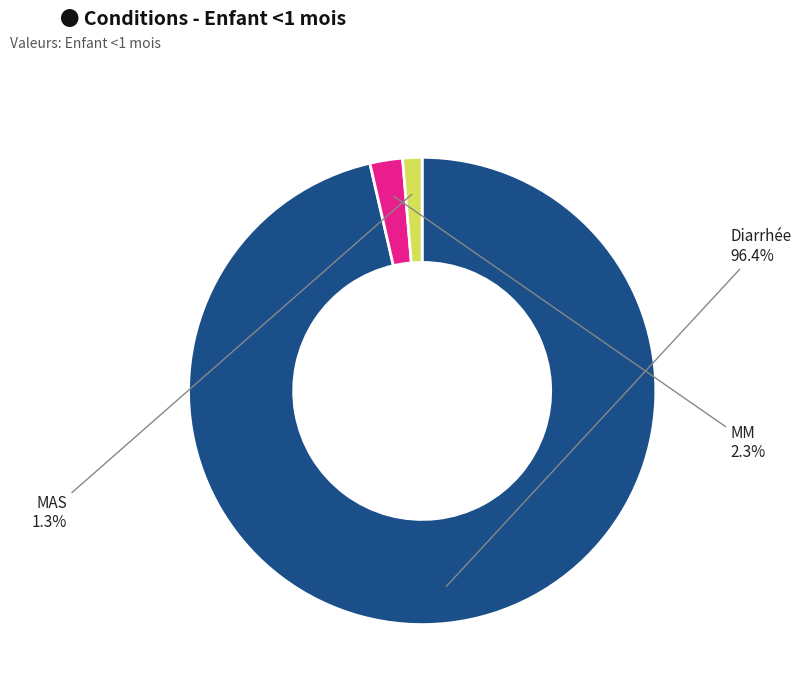

Is there a majority slice in this chart?

Yes